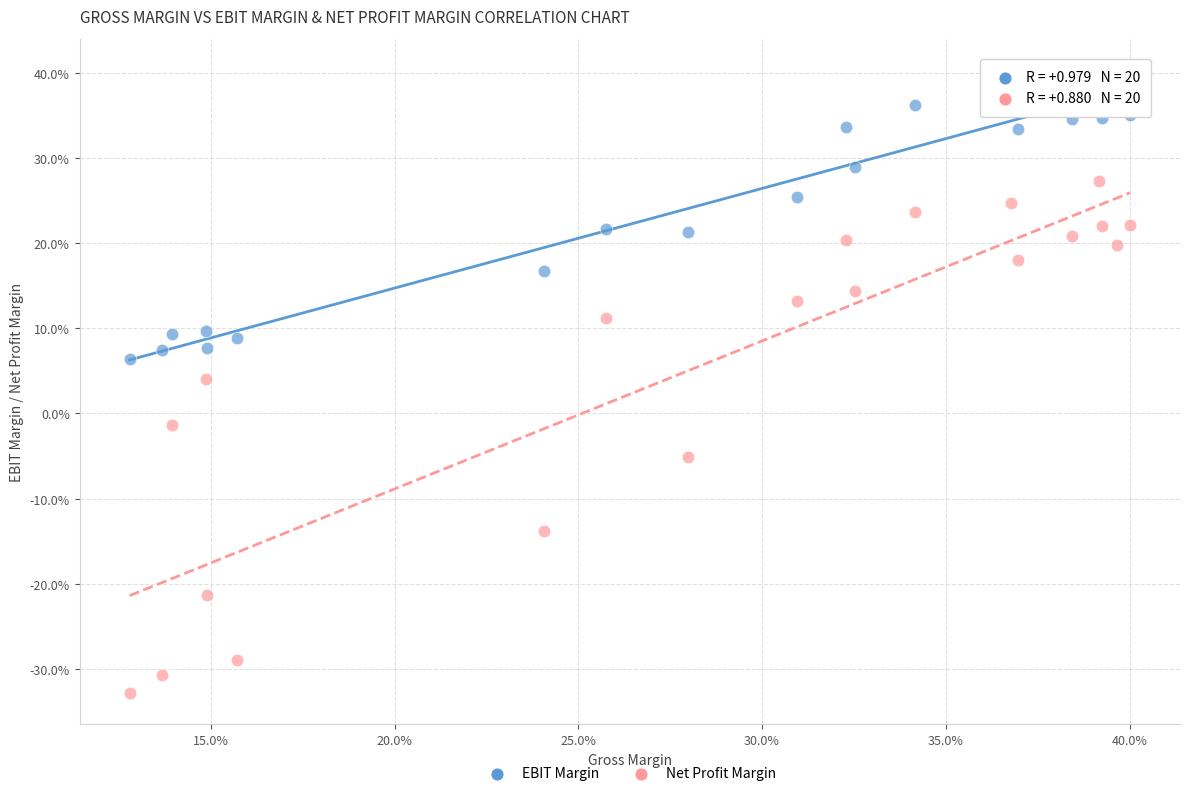

What are all the series names shown in the legend?

EBIT Margin, Net Profit Margin